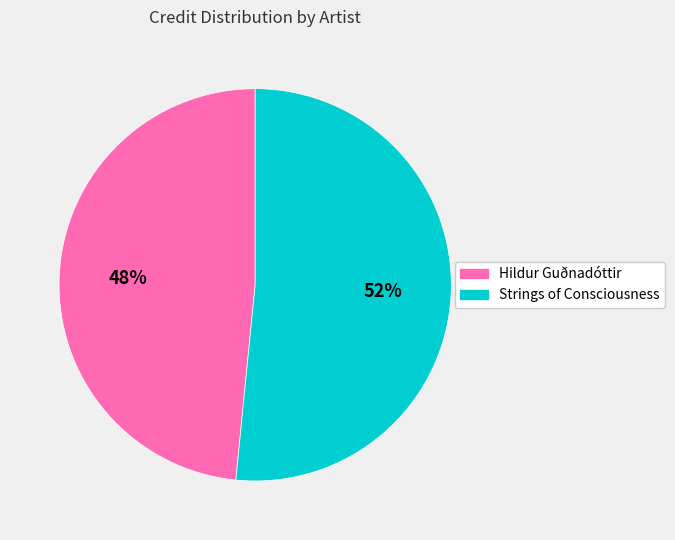

Does any single category account for the majority?

Yes